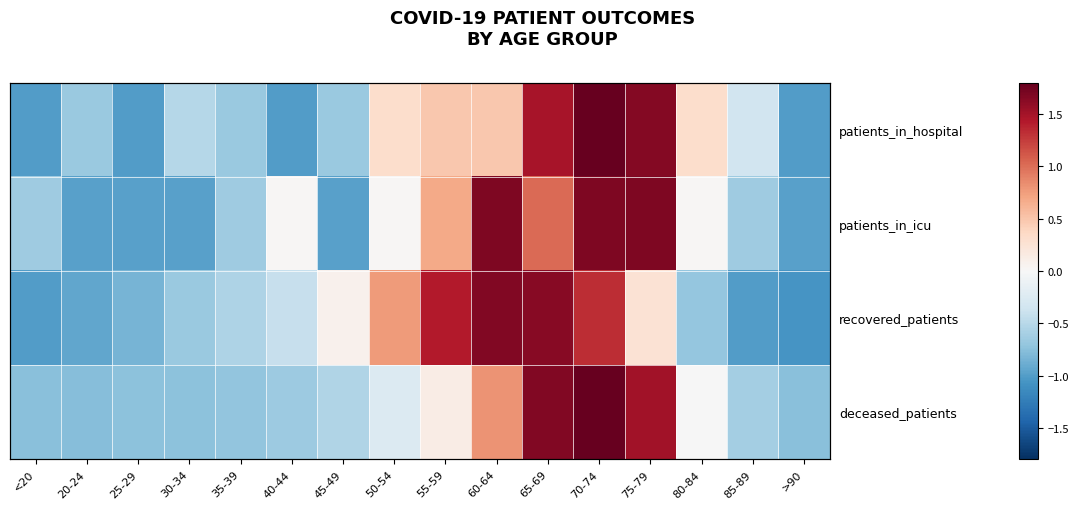

How many data points in recovered_patients are above 0?

7